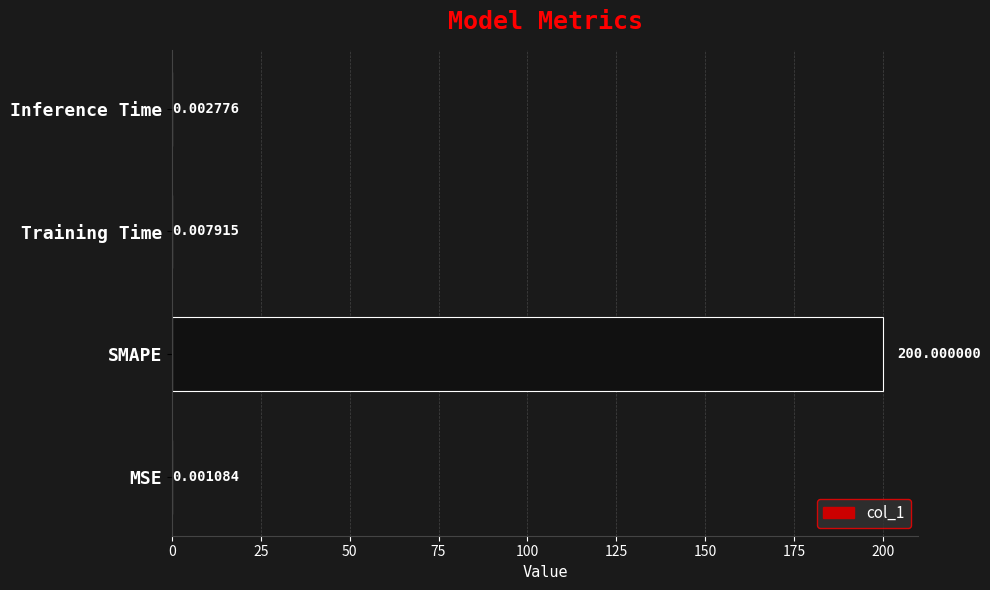

What is the sum of all values?

200.0